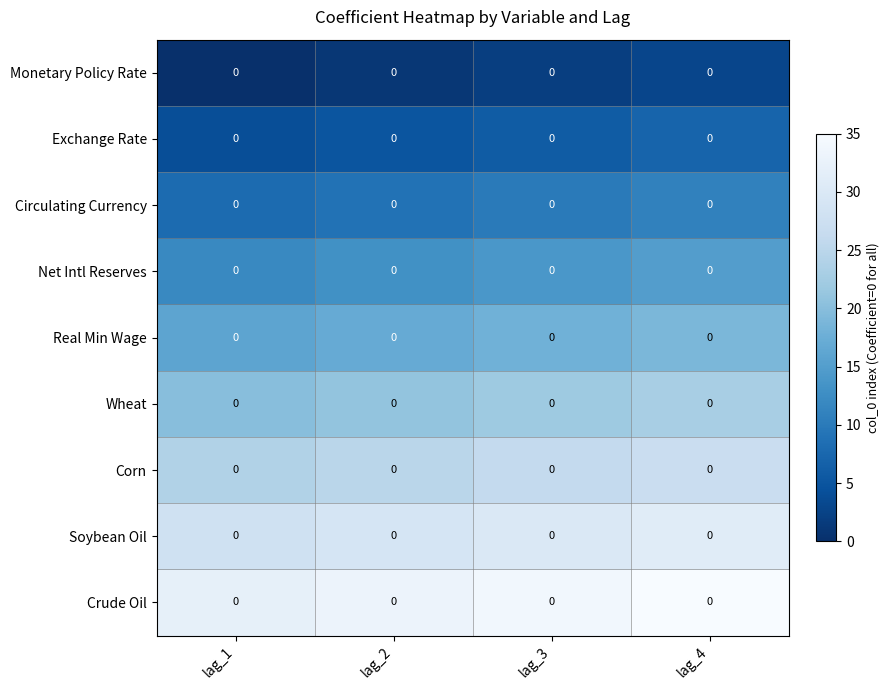

Between lag_3 and lag_4, which series saw the biggest shift?

Monetary Policy Rate